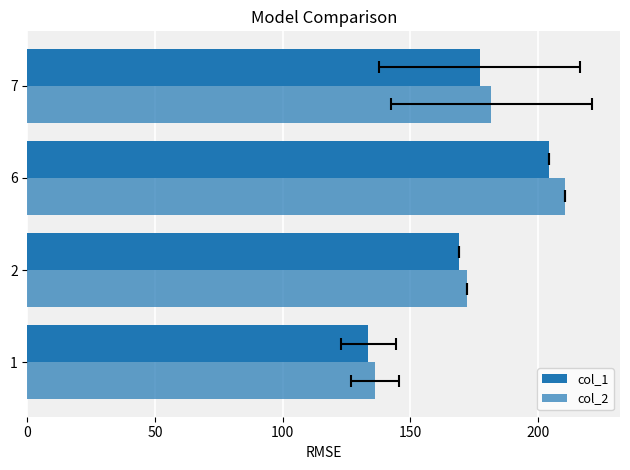

At 7, list the series in order from largest to smallest.

col_2, col_1